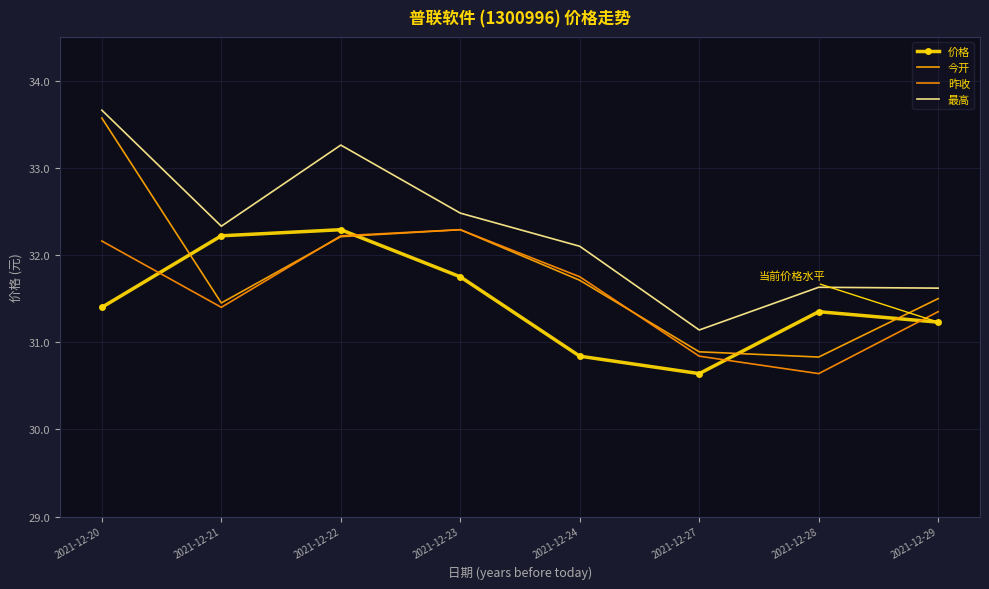

Which series changed the most between 2021-12-21 and 2021-12-24?

价格